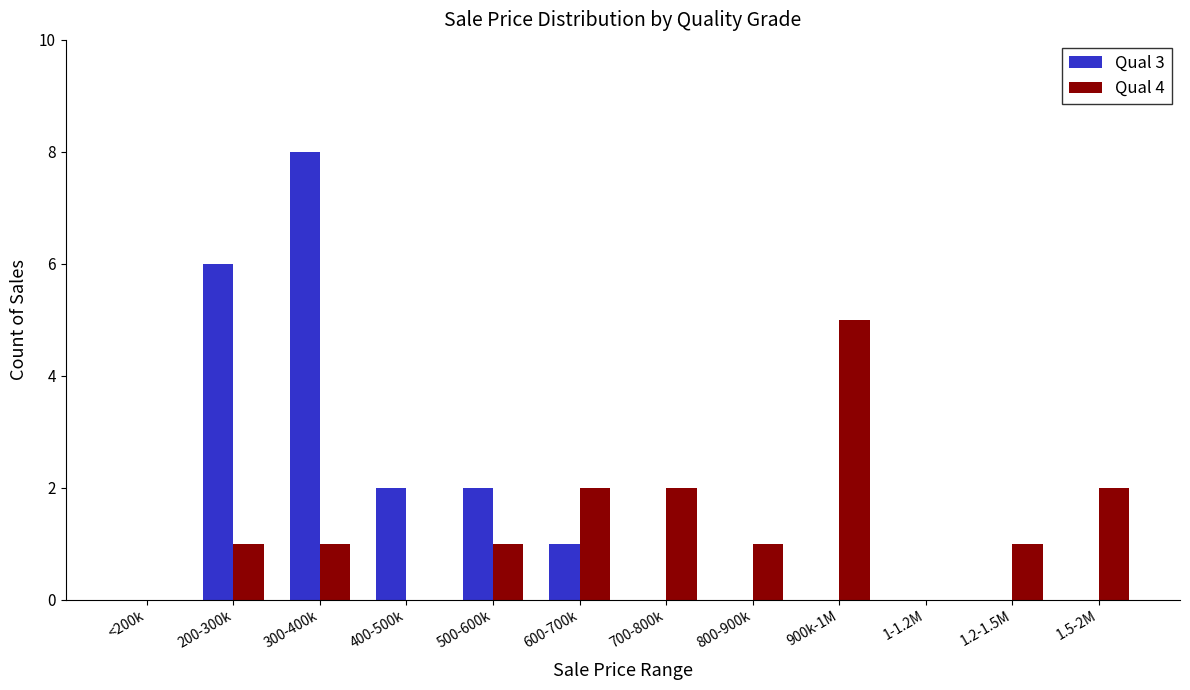

What is the sum of all Qual 3 values?

19